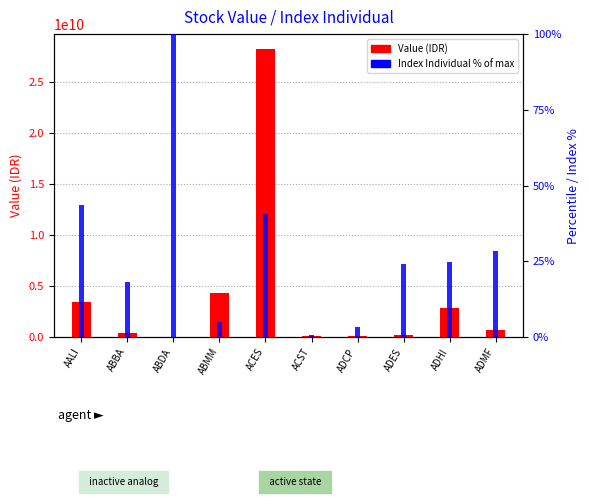

Is it true that Index Individual (% of max) equals 40.8 at ACES?

True